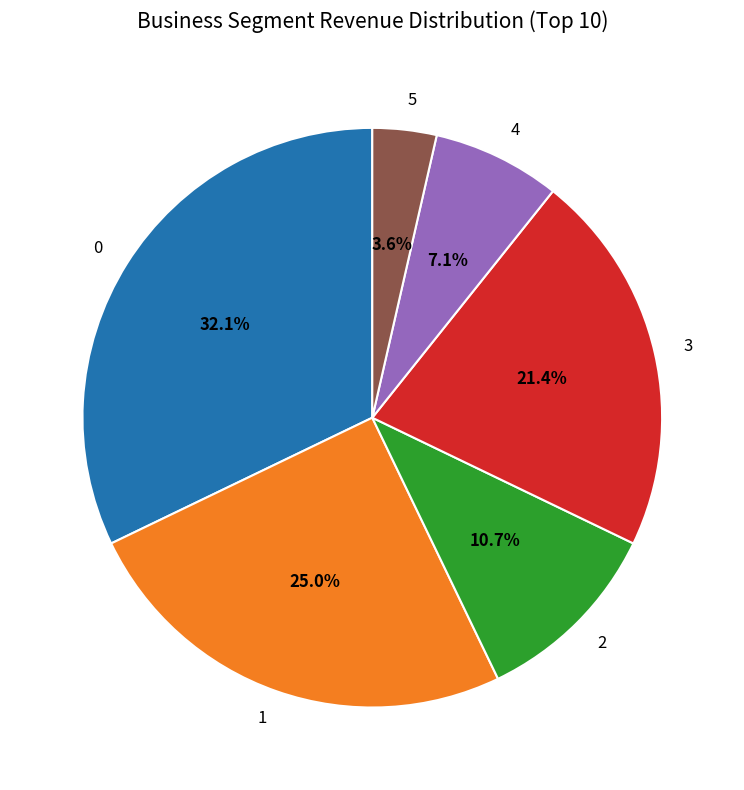

To the nearest percent, what portion does 5 represent?

4%